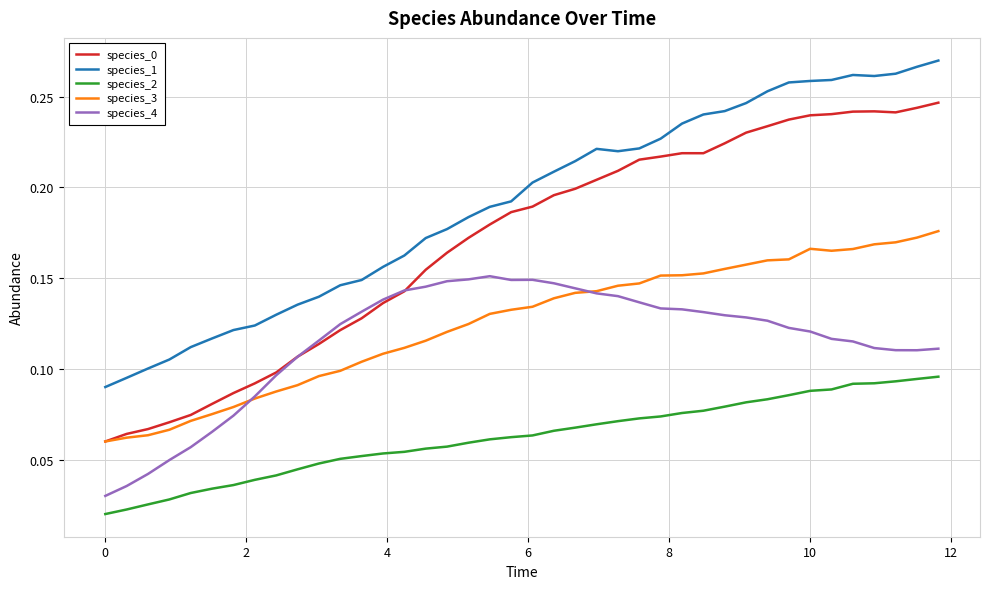

Which series has the largest total across all categories?

species_1